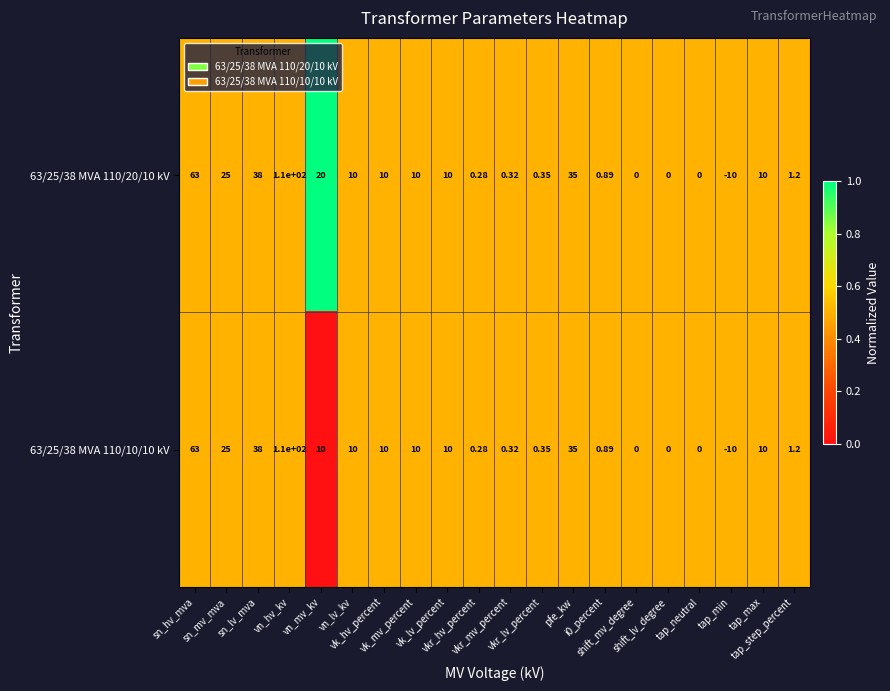

How many categories are shown in the chart?

20